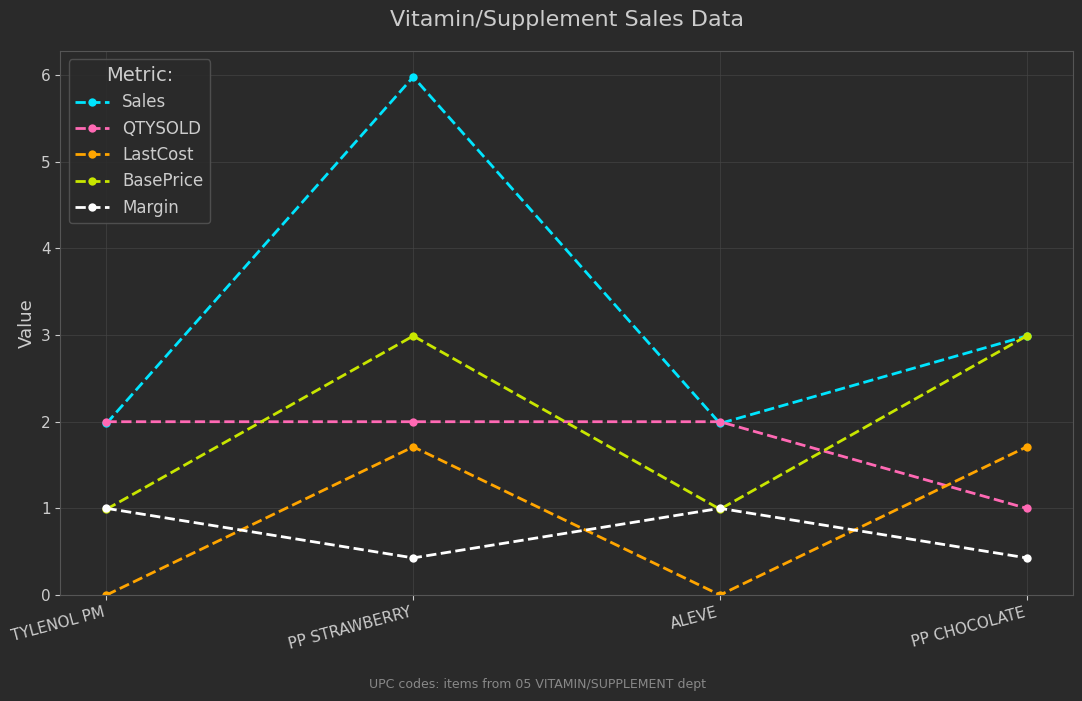

What is the label of the 4th point from the right?

TYLENOL PM